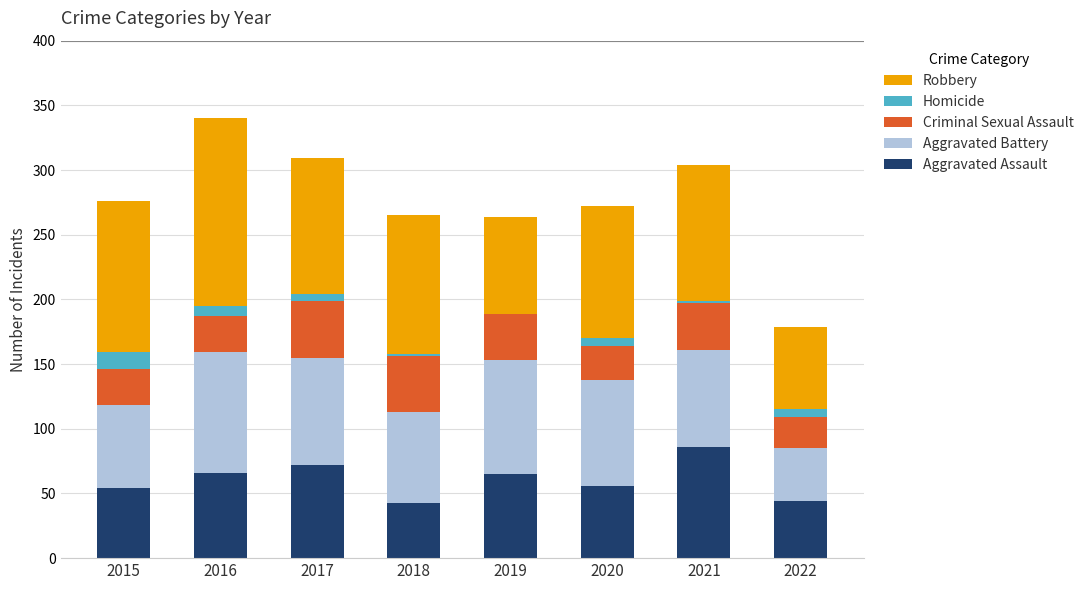

What is the total value across all series at 2019?

264